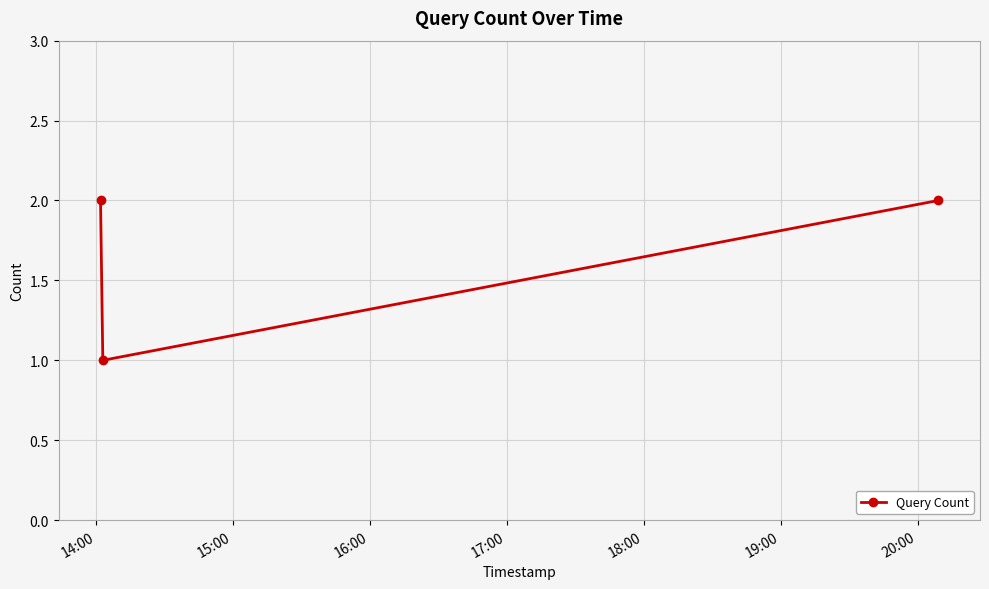

Reading left to right, transcribe all the data shown in this chart.

2	1	2